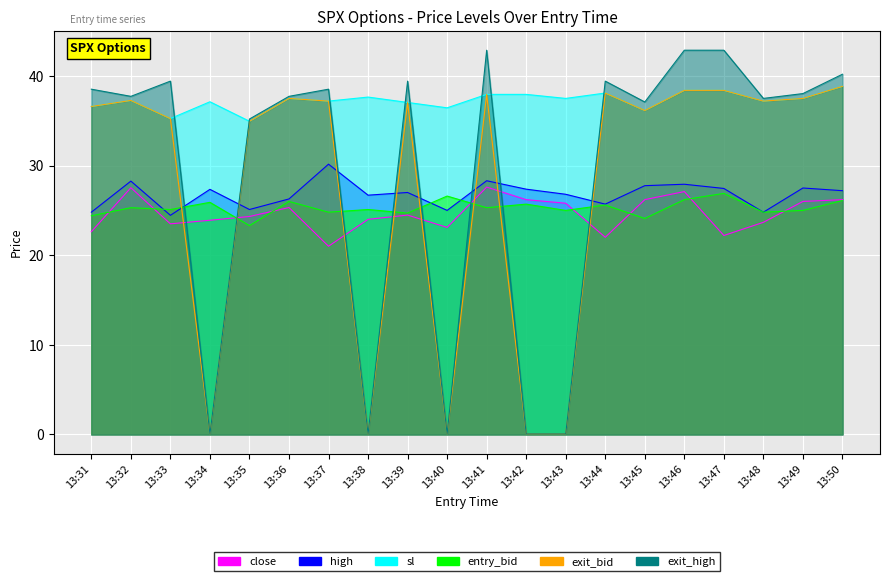

Rank the categories by sl value from lowest to highest.

13:35, 13:33, 13:45, 13:40, 13:31, 13:39, 13:34, 13:37, 13:48, 13:32, 13:36, 13:43, 13:49, 13:38, 13:41, 13:42, 13:44, 13:46, 13:47, 13:50